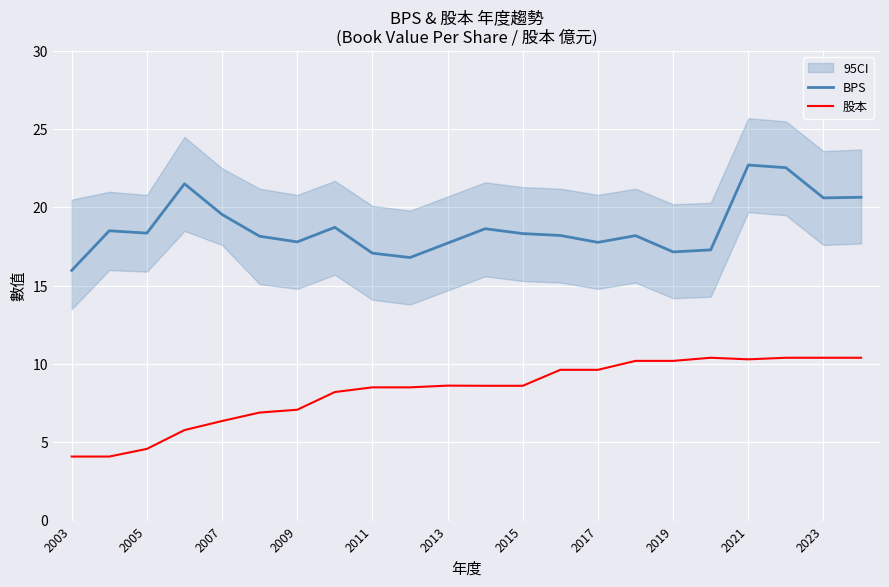

The BPS series shows 30.5 at 2009. True or false?

False